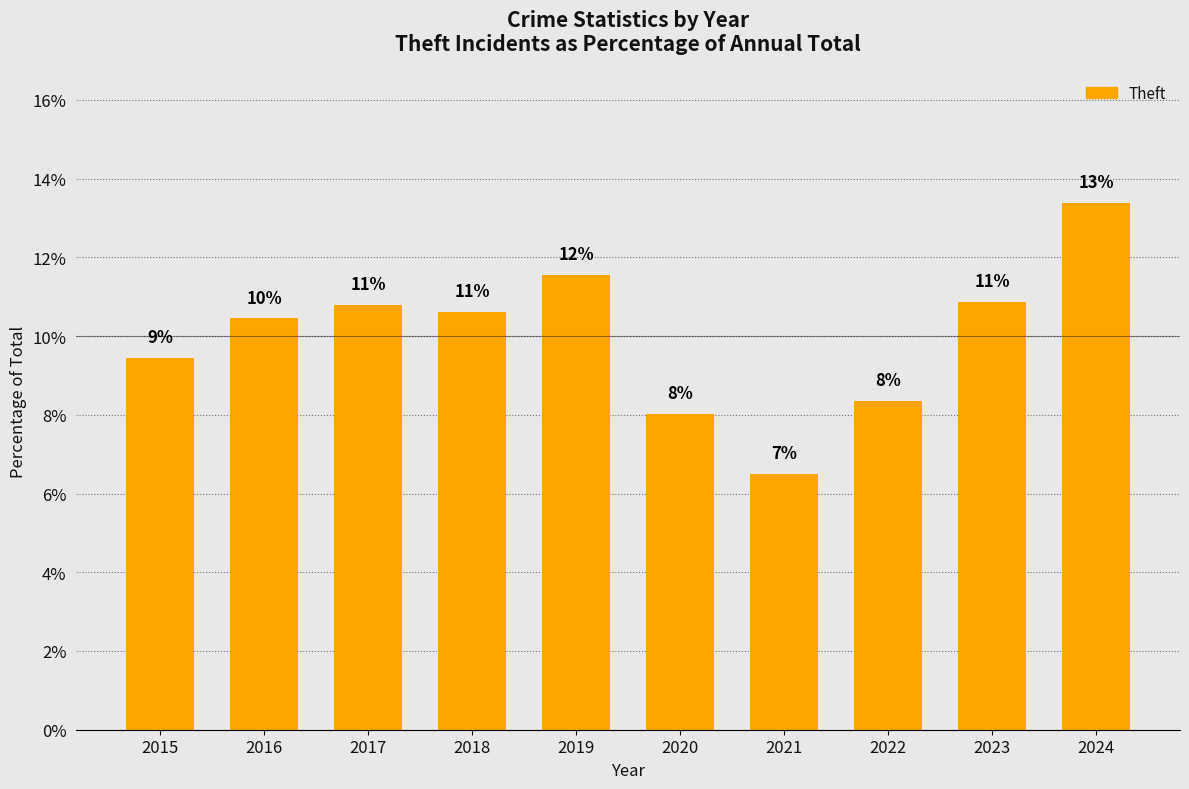

How many bars are there in total?

10